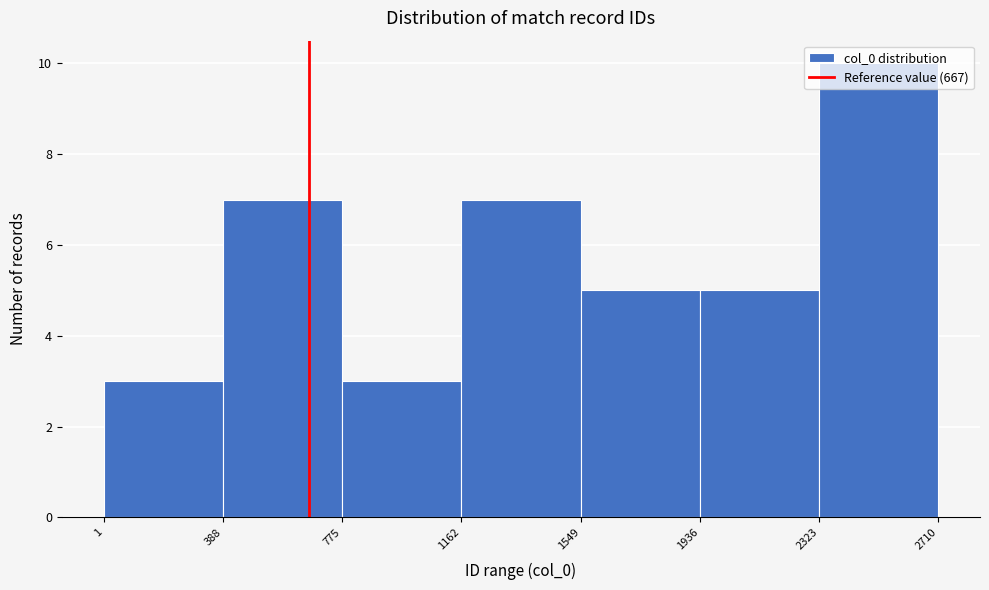

Which range on the x-axis has the tallest bar?

2323 to 2710